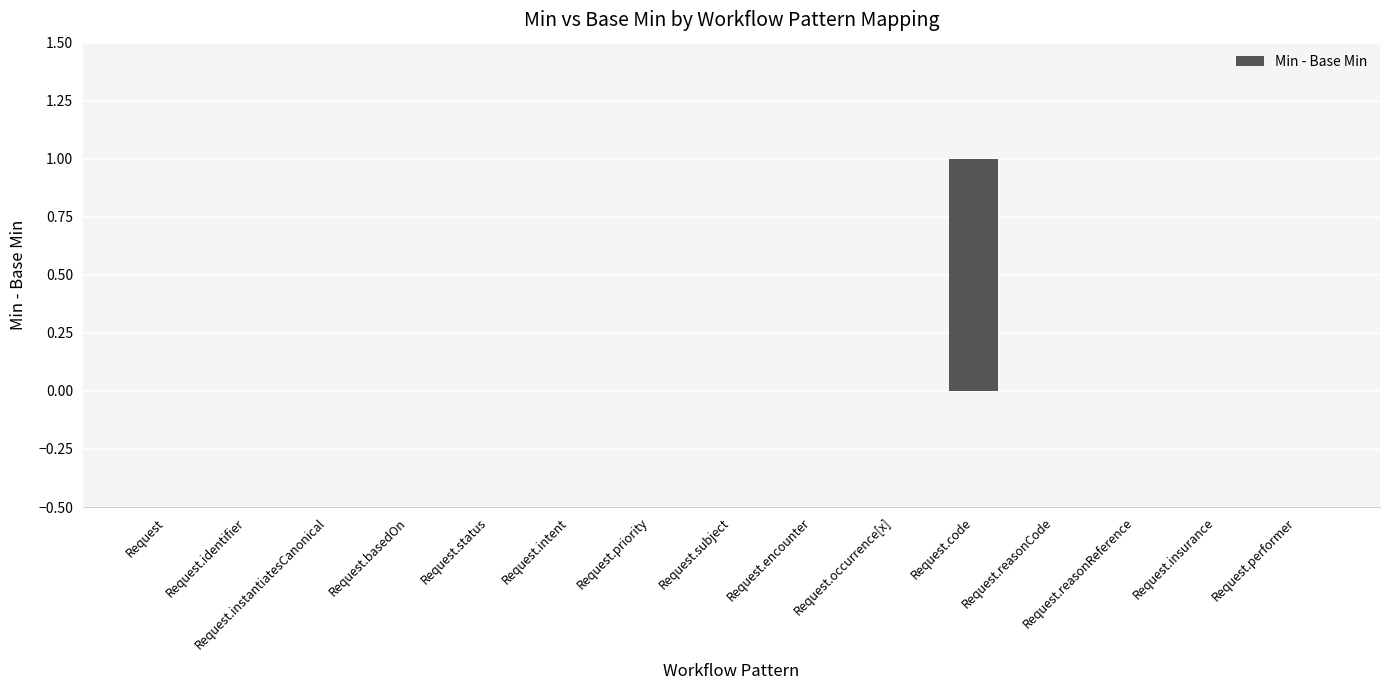

Count the values in the range 0 to 1.

15